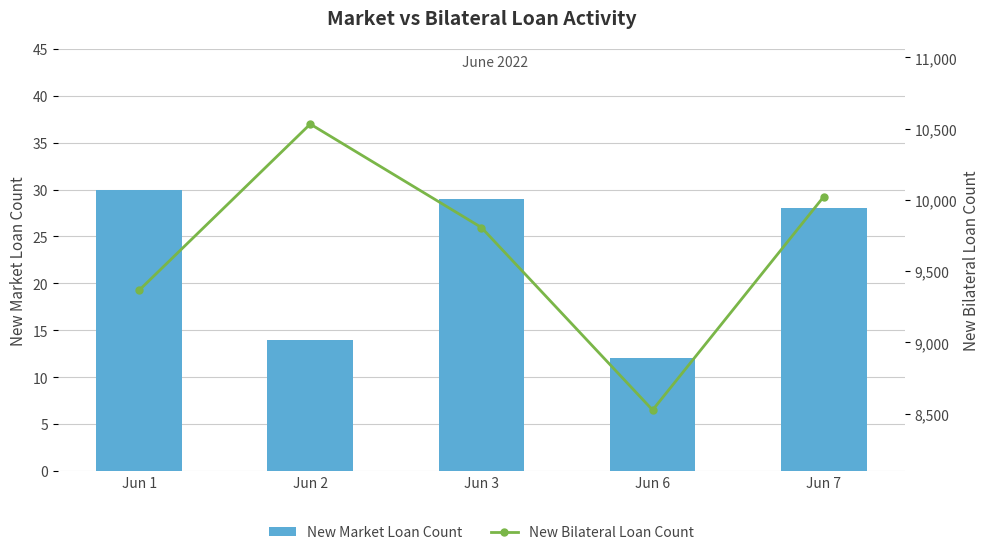

Which series has the largest range (max minus min)?

New Bilateral Loan Count